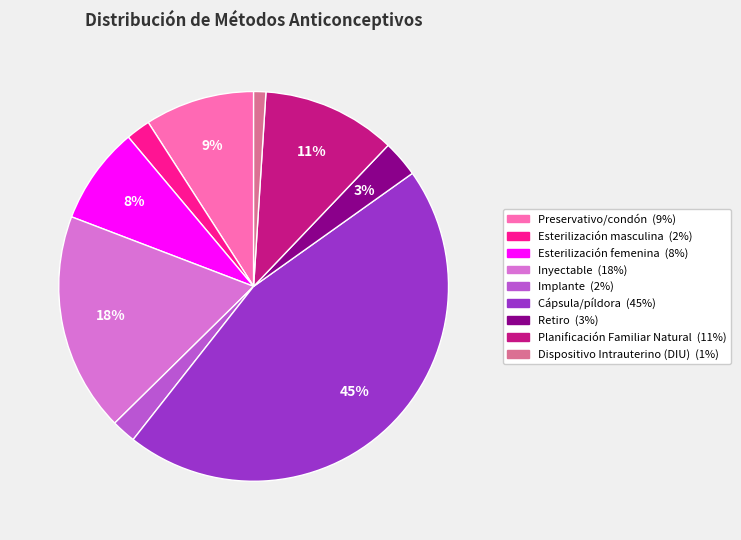

The Dispositivo Intrauterino (DIU) slice represents 1% of the pie. True or false?

True